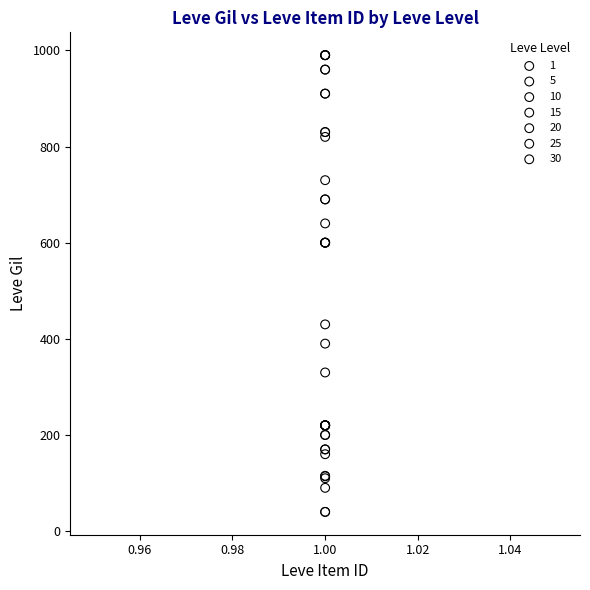

What are all the series names shown in the legend?

1, 5, 10, 15, 20, 25, 30